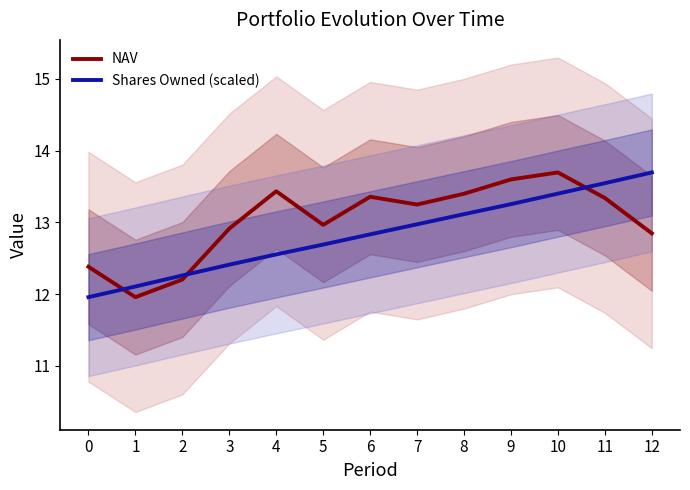

Which series has the widest spread of values?

NAV